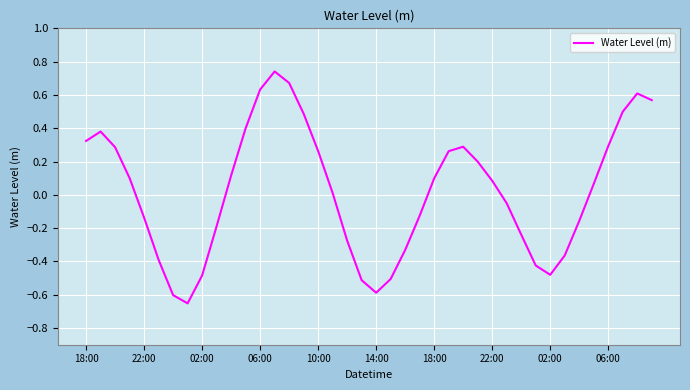

What is the difference between the maximum and minimum values?

1.4